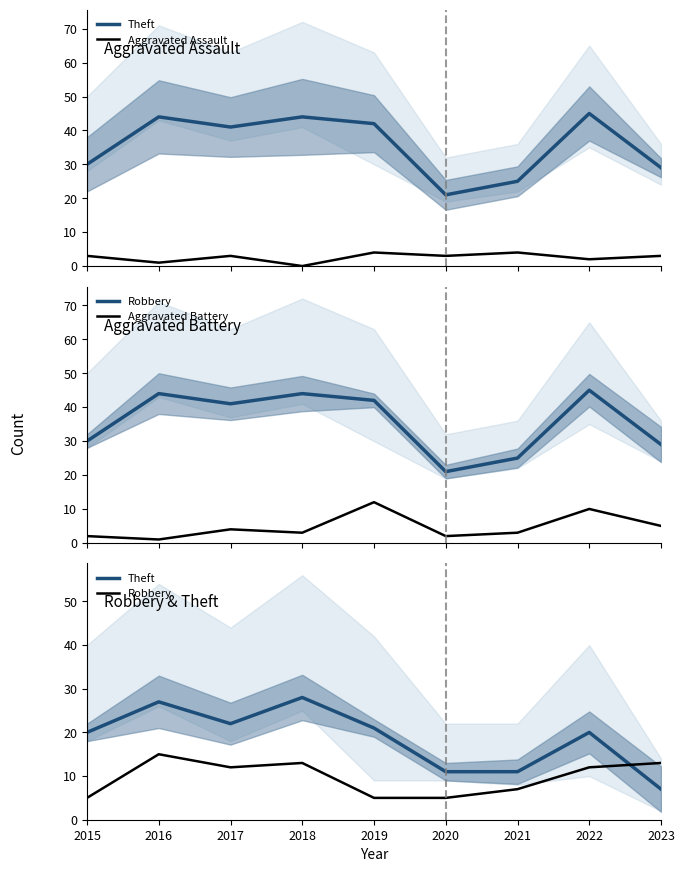

How many lines are shown in the chart?

4